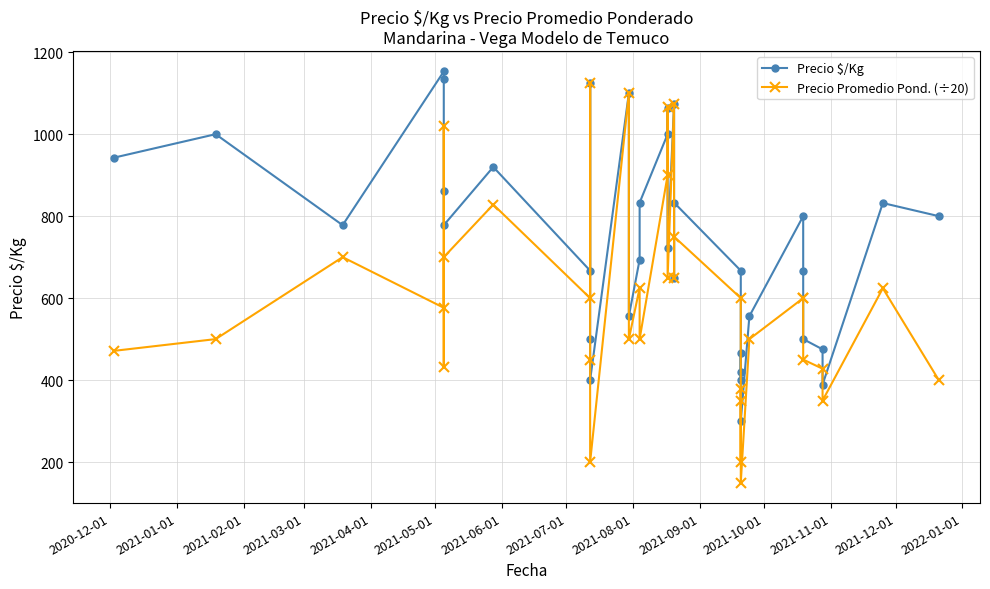

What is the sum of all Precio Promedio Pond. (÷20) values?

21046.0